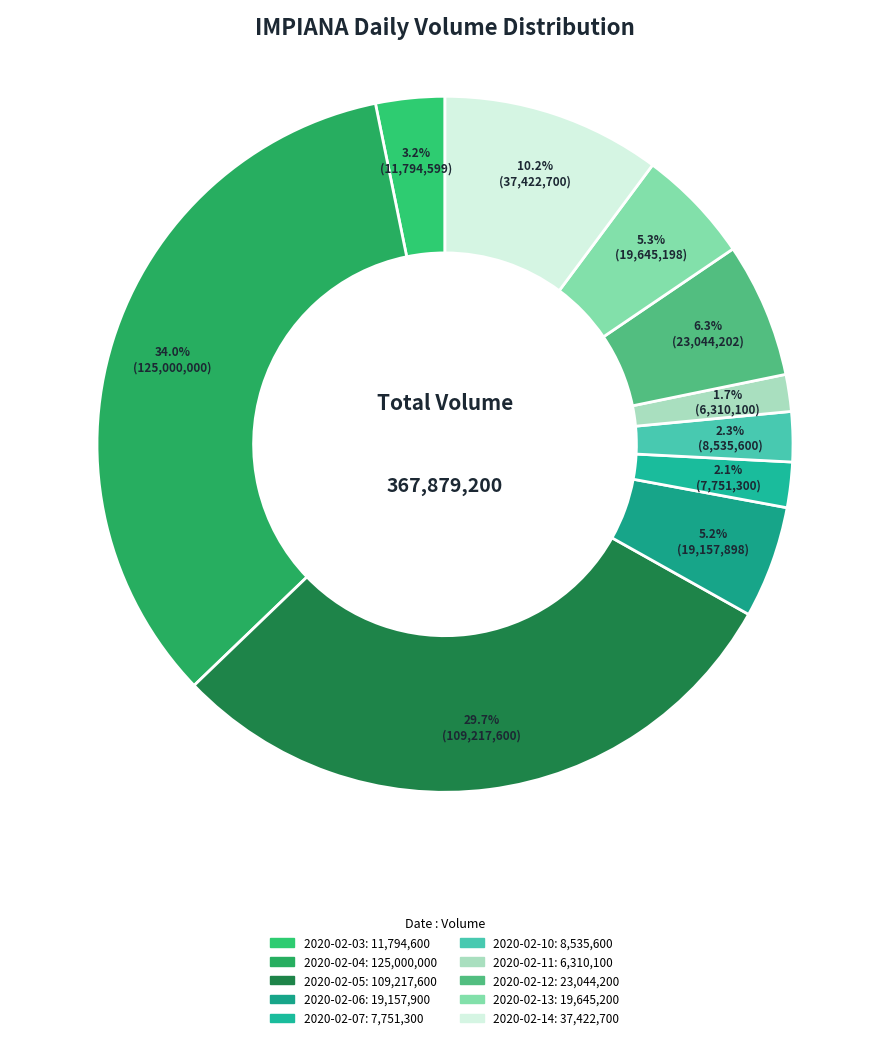

Does 2020-02-03 account for over 50% of the chart?

No